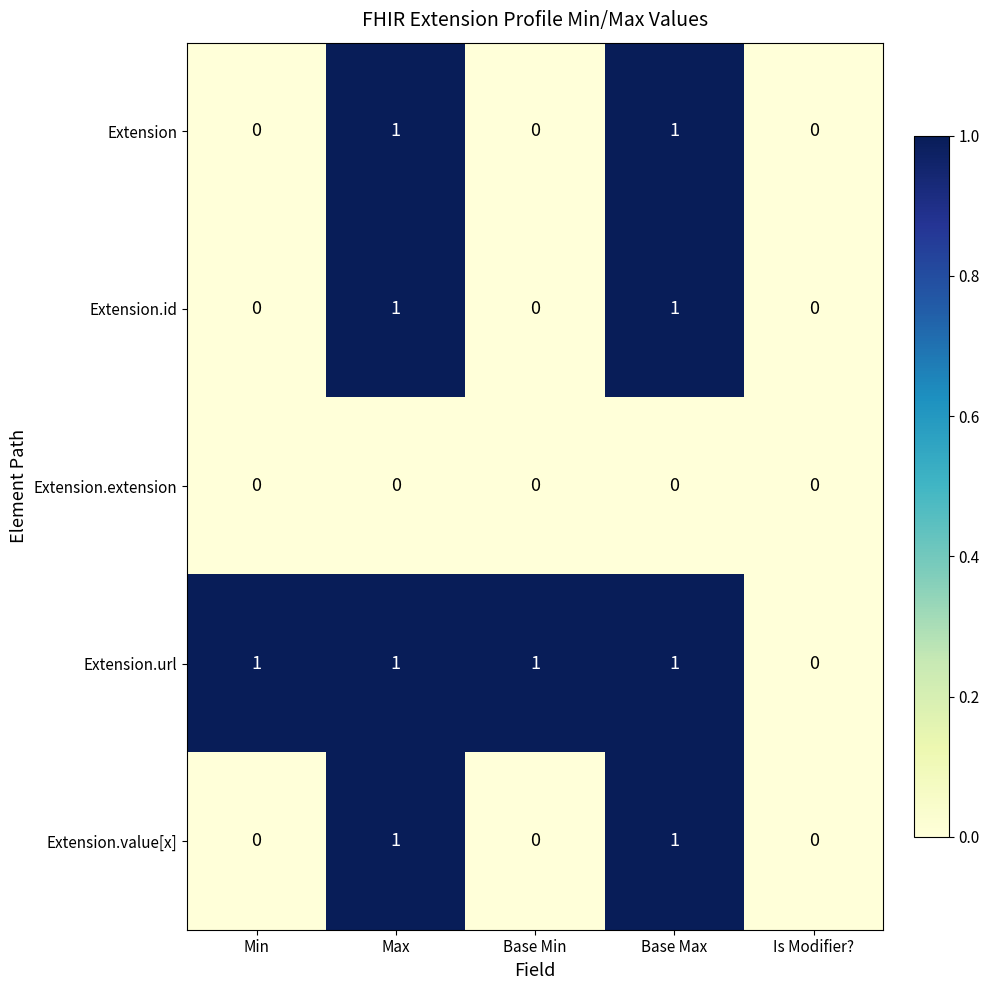

What is the difference between the highest and lowest values at Base Min?

1